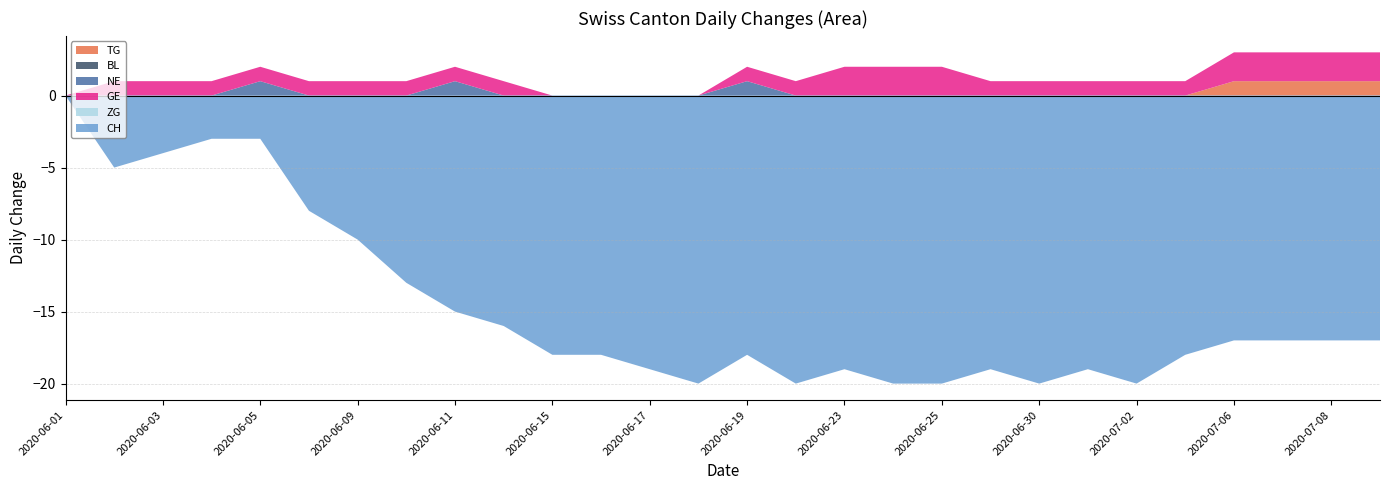

Reading right to left, transcribe all the data shown in this chart.

TG: 2020-07-09=1	2020-07-08=1	2020-07-07=1	2020-07-06=1	2020-07-03=0	2020-07-02=0	2020-07-01=0	2020-06-30=0	2020-06-29=0	2020-06-25=0	2020-06-24=0	2020-06-23=0	2020-06-22=0	2020-06-19=0	2020-06-18=0	2020-06-17=0	2020-06-16=0	2020-06-15=0	2020-06-12=0	2020-06-11=0	2020-06-10=0	2020-06-09=0	2020-06-08=0	2020-06-05=0	2020-06-04=0	2020-06-03=0	2020-06-02=0	2020-06-01=0
BL: 2020-07-09=0	2020-07-08=0	2020-07-07=0	2020-07-06=0	2020-07-03=0	2020-07-02=0	2020-07-01=0	2020-06-30=0	2020-06-29=0	2020-06-25=0	2020-06-24=0	2020-06-23=0	2020-06-22=0	2020-06-19=0	2020-06-18=0	2020-06-17=0	2020-06-16=0	2020-06-15=0	2020-06-12=0	2020-06-11=0	2020-06-10=0	2020-06-09=0	2020-06-08=0	2020-06-05=0	2020-06-04=0	2020-06-03=0	2020-06-02=0	2020-06-01=0
NE: 2020-07-09=0	2020-07-08=0	2020-07-07=0	2020-07-06=0	2020-07-03=0	2020-07-02=0	2020-07-01=0	2020-06-30=0	2020-06-29=0	2020-06-25=0	2020-06-24=0	2020-06-23=0	2020-06-22=0	2020-06-19=1	2020-06-18=0	2020-06-17=0	2020-06-16=0	2020-06-15=0	2020-06-12=0	2020-06-11=1	2020-06-10=0	2020-06-09=0	2020-06-08=0	2020-06-05=1	2020-06-04=0	2020-06-03=0	2020-06-02=0	2020-06-01=0
GE: 2020-07-09=2	2020-07-08=2	2020-07-07=2	2020-07-06=2	2020-07-03=1	2020-07-02=1	2020-07-01=1	2020-06-30=1	2020-06-29=1	2020-06-25=2	2020-06-24=2	2020-06-23=2	2020-06-22=1	2020-06-19=1	2020-06-18=0	2020-06-17=0	2020-06-16=0	2020-06-15=0	2020-06-12=1	2020-06-11=1	2020-06-10=1	2020-06-09=1	2020-06-08=1	2020-06-05=1	2020-06-04=1	2020-06-03=1	2020-06-02=1	2020-06-01=0
ZG: 2020-07-09=0	2020-07-08=0	2020-07-07=0	2020-07-06=0	2020-07-03=0	2020-07-02=0	2020-07-01=0	2020-06-30=0	2020-06-29=0	2020-06-25=0	2020-06-24=0	2020-06-23=0	2020-06-22=0	2020-06-19=0	2020-06-18=0	2020-06-17=0	2020-06-16=0	2020-06-15=0	2020-06-12=0	2020-06-11=0	2020-06-10=0	2020-06-09=0	2020-06-08=0	2020-06-05=0	2020-06-04=0	2020-06-03=0	2020-06-02=0	2020-06-01=0
CH: 2020-07-09=-17	2020-07-08=-17	2020-07-07=-17	2020-07-06=-17	2020-07-03=-18	2020-07-02=-20	2020-07-01=-19	2020-06-30=-20	2020-06-29=-19	2020-06-25=-20	2020-06-24=-20	2020-06-23=-19	2020-06-22=-20	2020-06-19=-18	2020-06-18=-20	2020-06-17=-19	2020-06-16=-18	2020-06-15=-18	2020-06-12=-16	2020-06-11=-15	2020-06-10=-13	2020-06-09=-10	2020-06-08=-8	2020-06-05=-3	2020-06-04=-3	2020-06-03=-4	2020-06-02=-5	2020-06-01=0